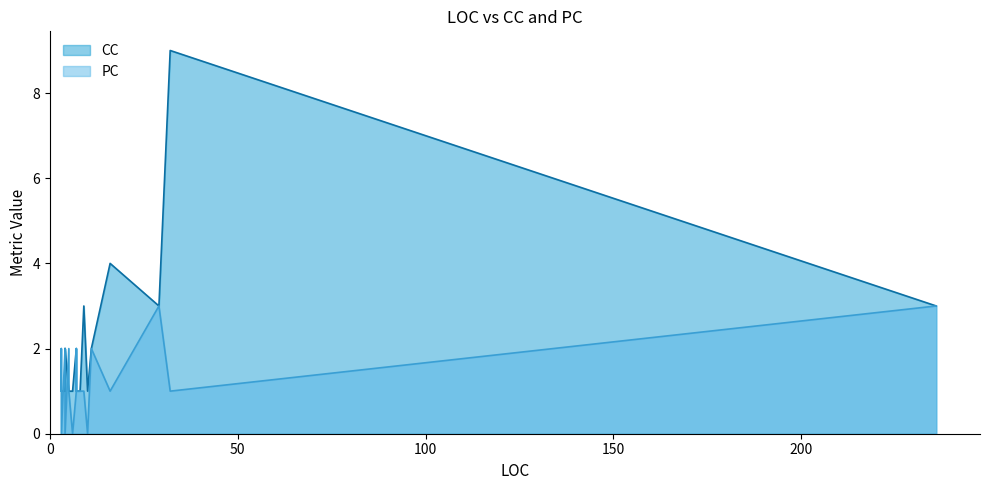

Reading left to right, transcribe all the data shown in this chart.

CC: 1	1	2	4	1	1	3	2	2	1	1	1	1	2	1	9	1	1	3	1	3	2	1
PC: 2	1	2	1	1	2	1	2	1	0	1	2	2	2	0	1	1	1	3	1	3	0	0